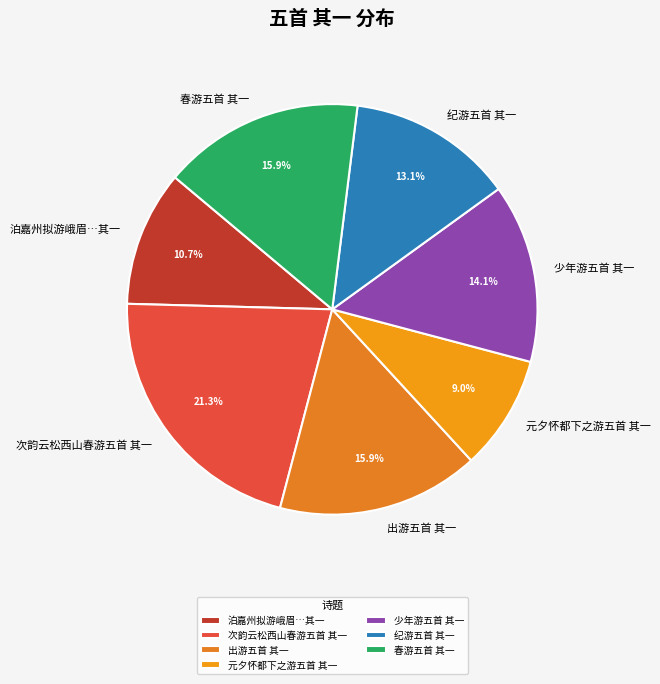

Which category has the biggest portion of the pie?

次韵云松西山春游五首 其一